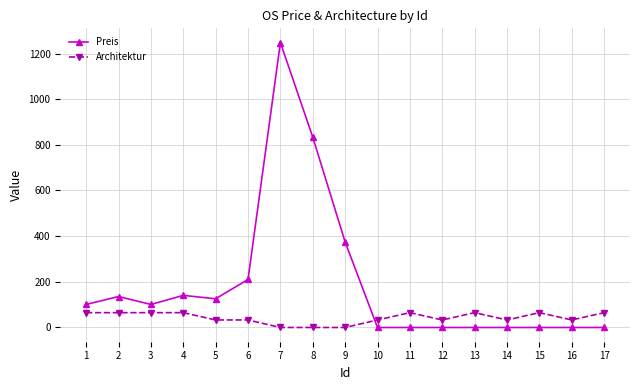

At which label does Preis reach its peak?

7